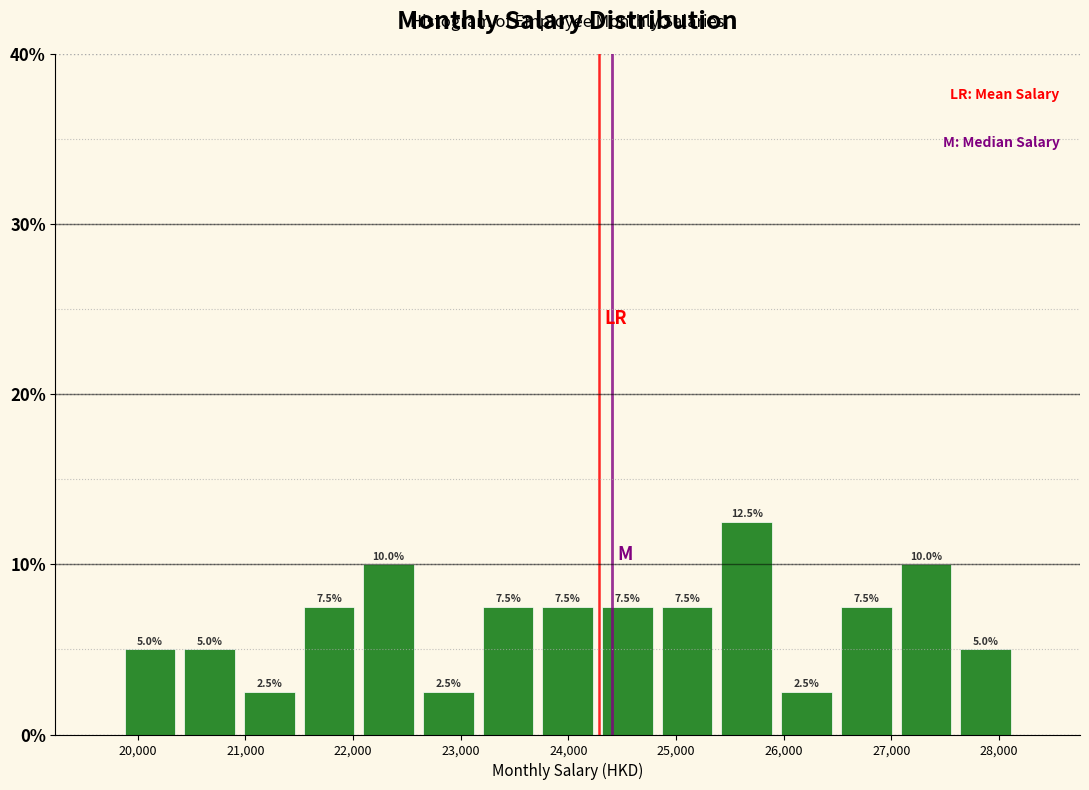

Reading left to right, list every bar in this chart as the range it spans on the x-axis followed by its height. The bar edges are not printed on the chart, so give them approximately, as read against the axis.

19800 to 20400: 5.0
20400 to 20900: 5.0
20900 to 21500: 2.5
21500 to 22100: 7.5
22100 to 22600: 10.0
22600 to 23200: 2.5
23200 to 23700: 7.5
23700 to 24300: 7.5
24300 to 24800: 7.5
24800 to 25400: 7.5
25400 to 25900: 12.5
25900 to 26500: 2.5
26500 to 27000: 7.5
27000 to 27600: 10.0
27600 to 28200: 5.0